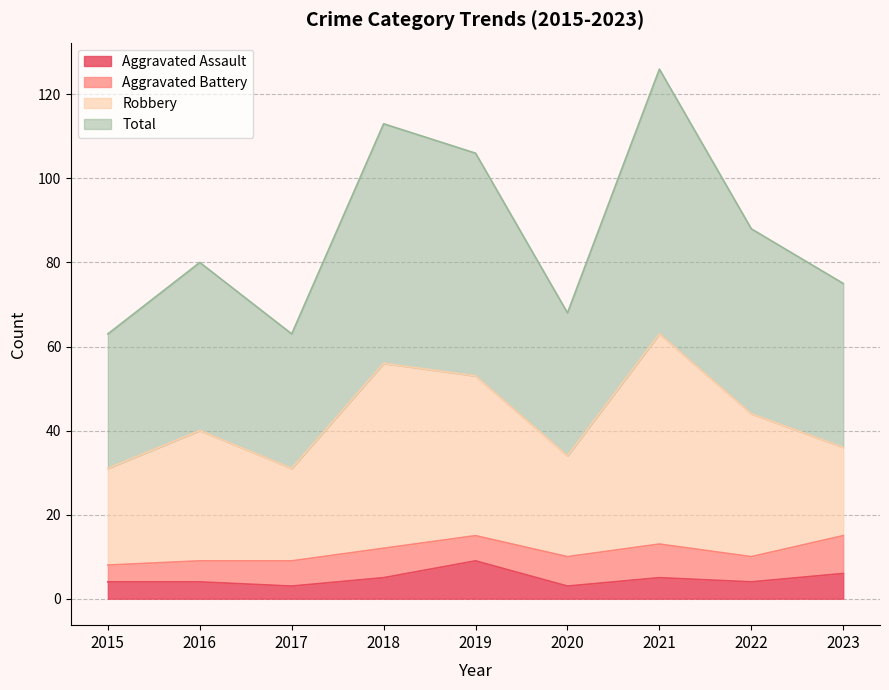

What is the sum of all Total values?

782